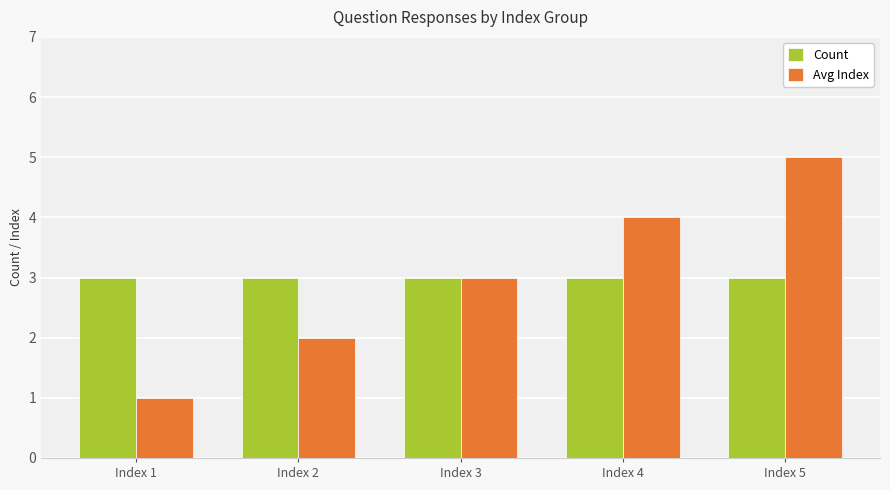

List the labels in order of Avg Index value, largest first.

Index 5, Index 4, Index 3, Index 2, Index 1